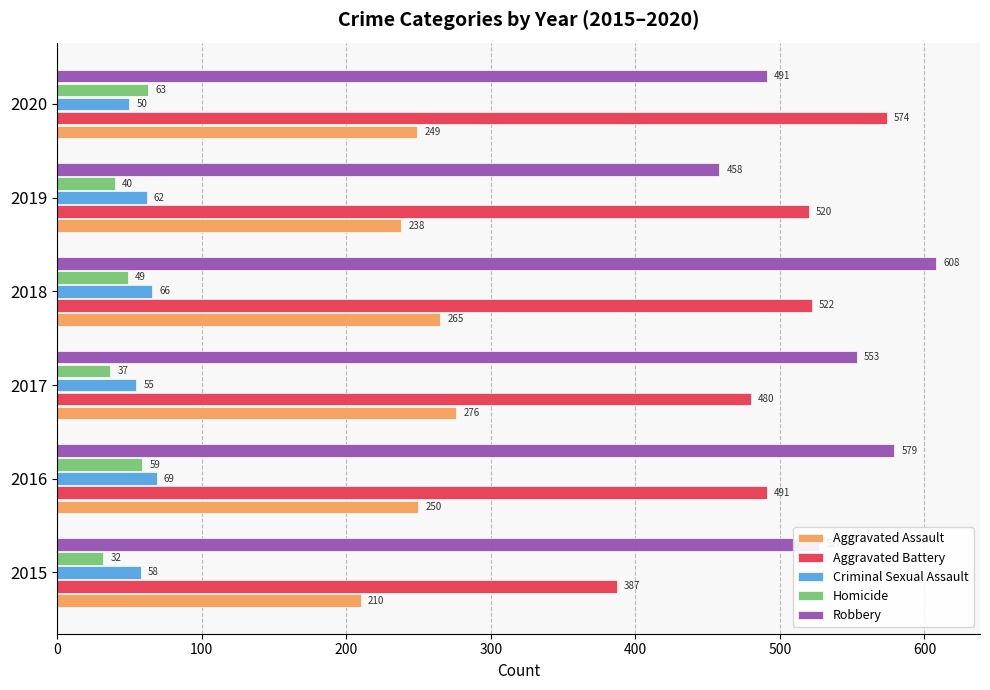

What is the difference between the maximum and minimum values in the Robbery series?

150